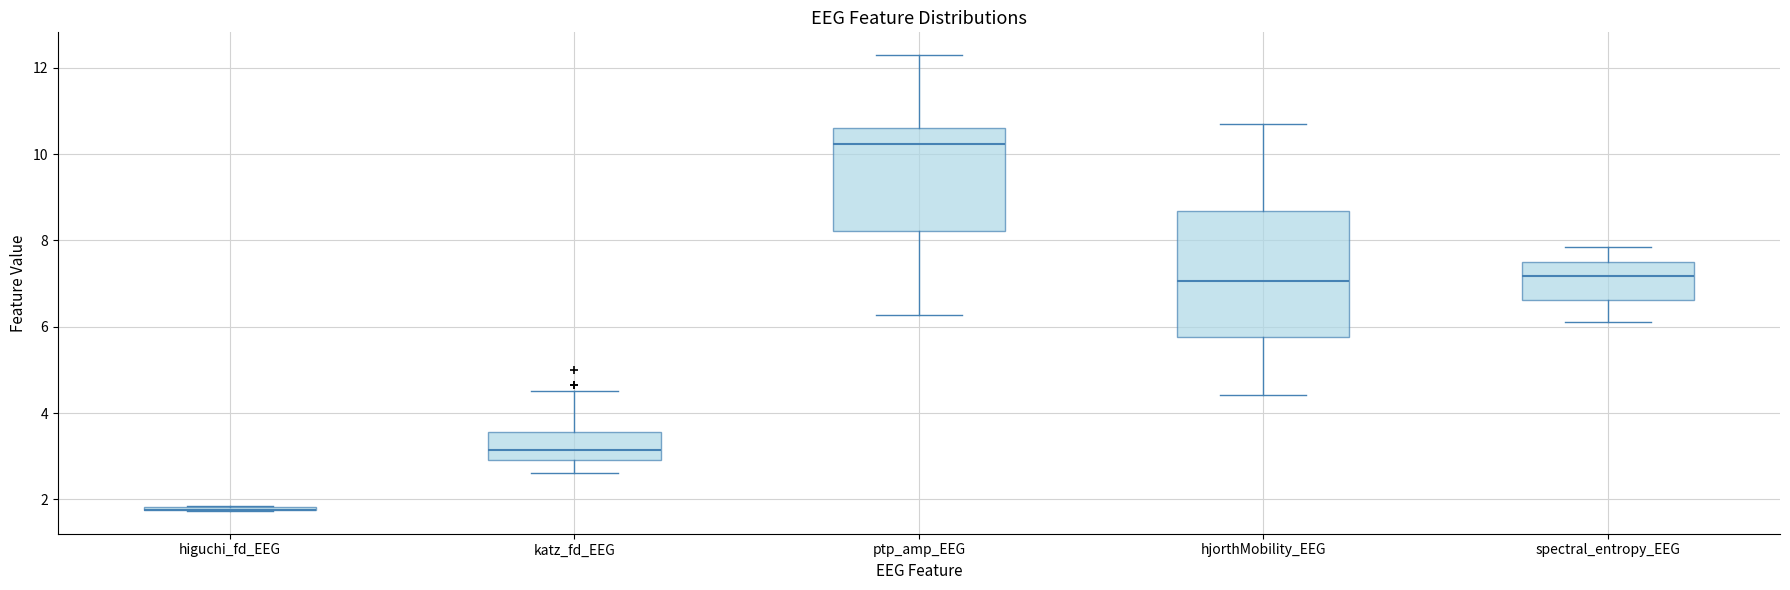

Which box is the tallest, from its lower edge to its upper edge?

hjorthMobility_EEG